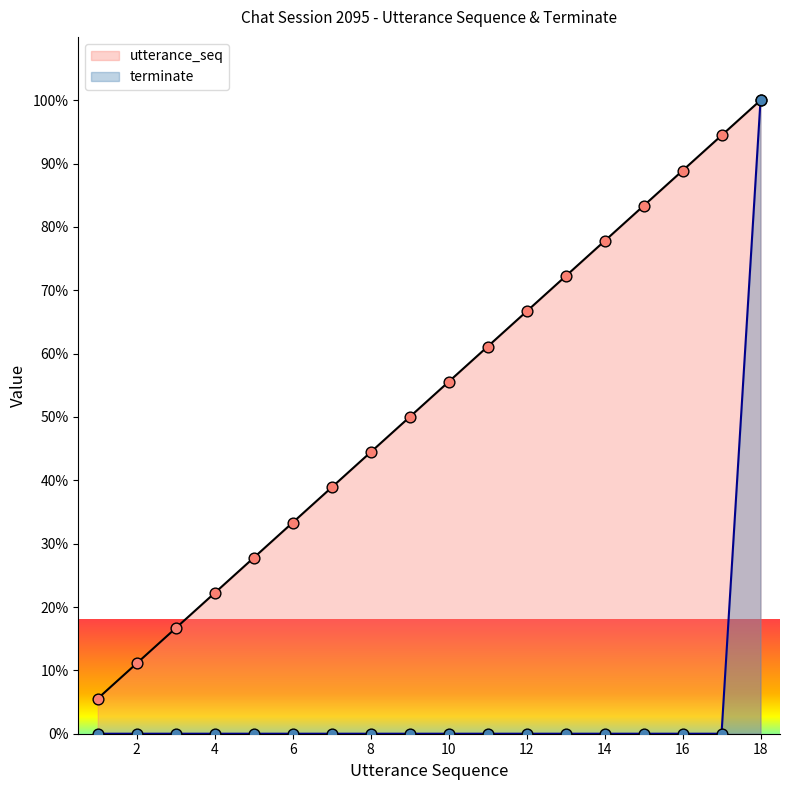

Which series has the largest Y range (max minus min)?

terminate